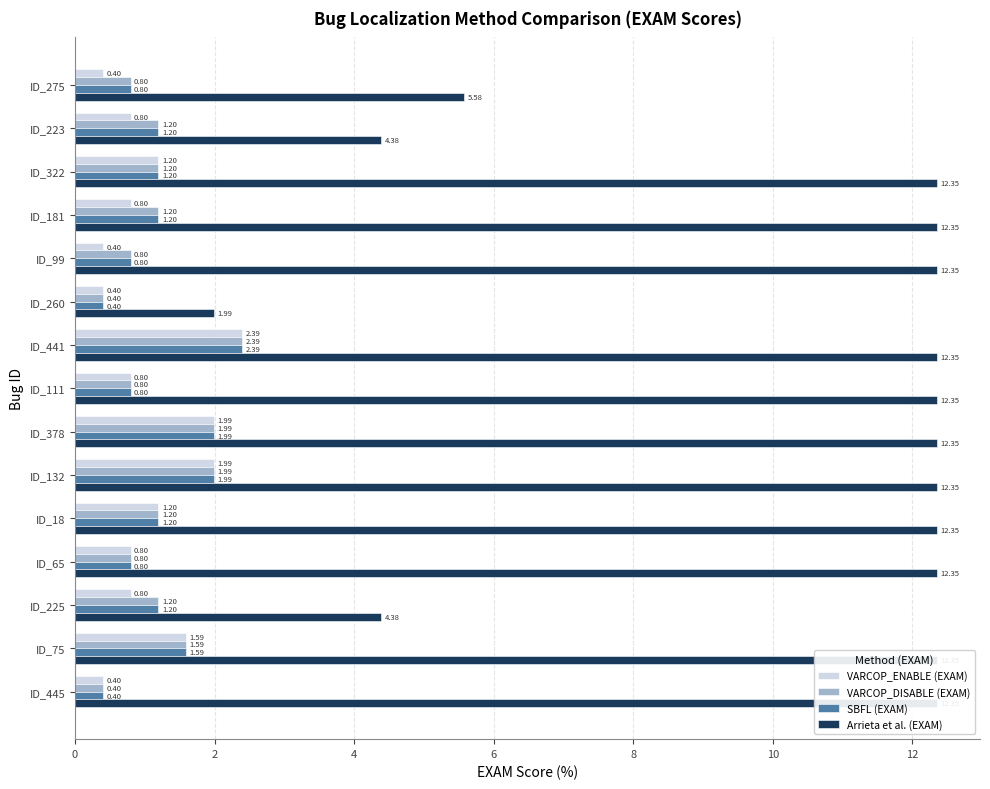

How many categories are shown in the chart?

15